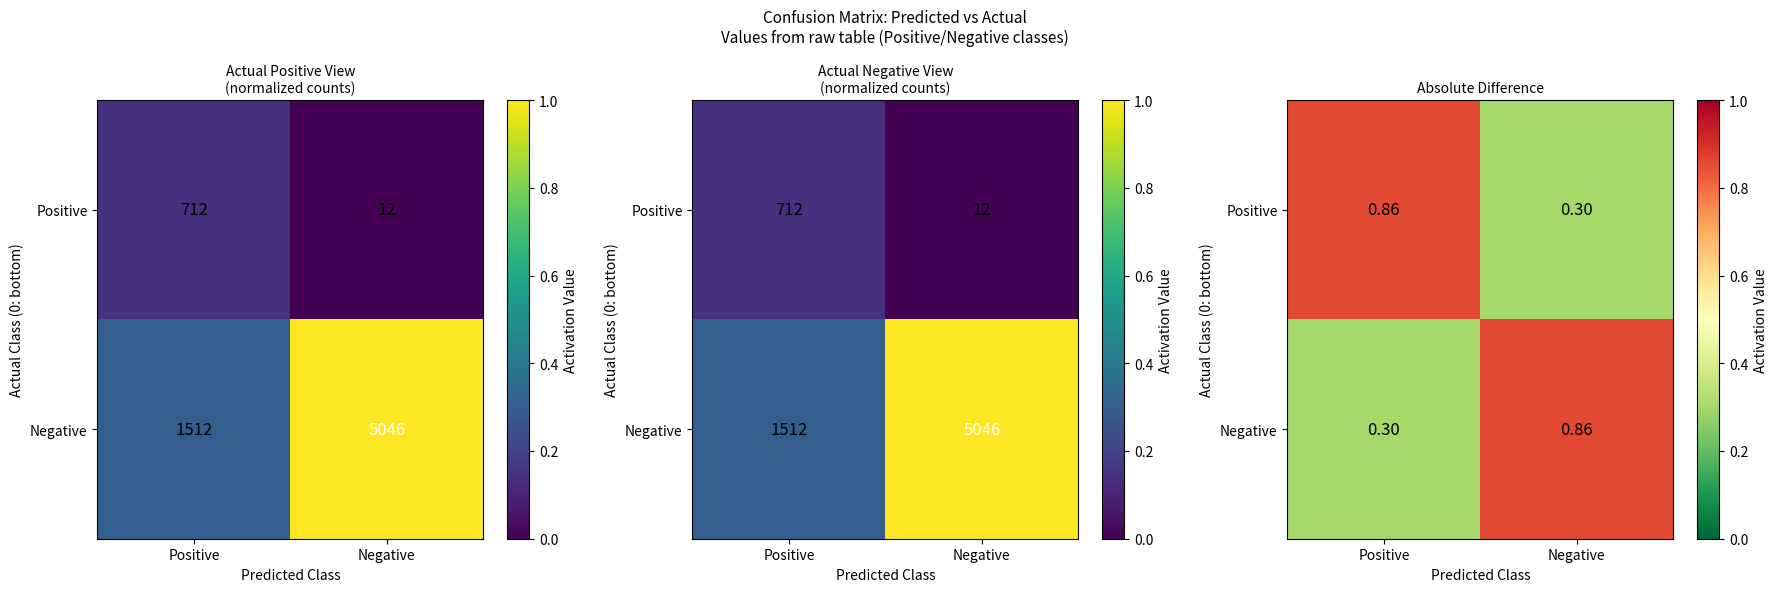

What is the maximum value shown in the chart?

0.9